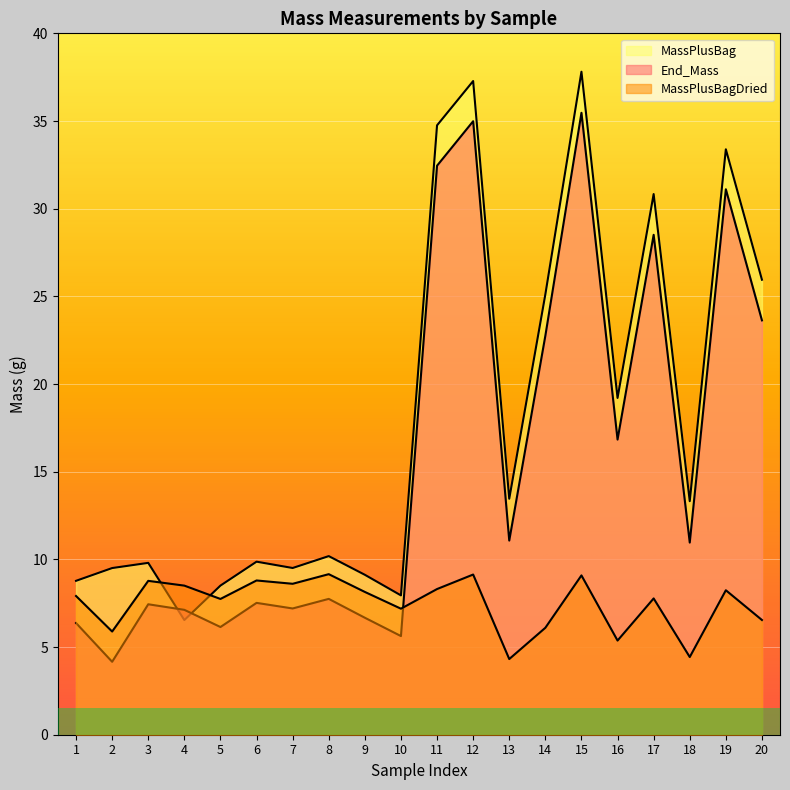

Is the value of MassPlusBagDried at 9 greater than the value of End_Mass at 20?

No